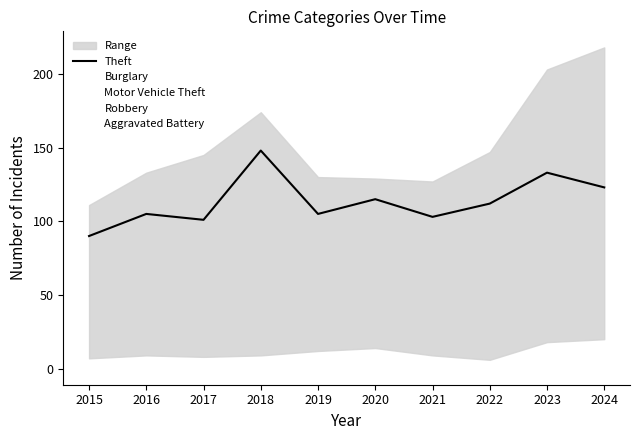

What is the sum of all values?

1135